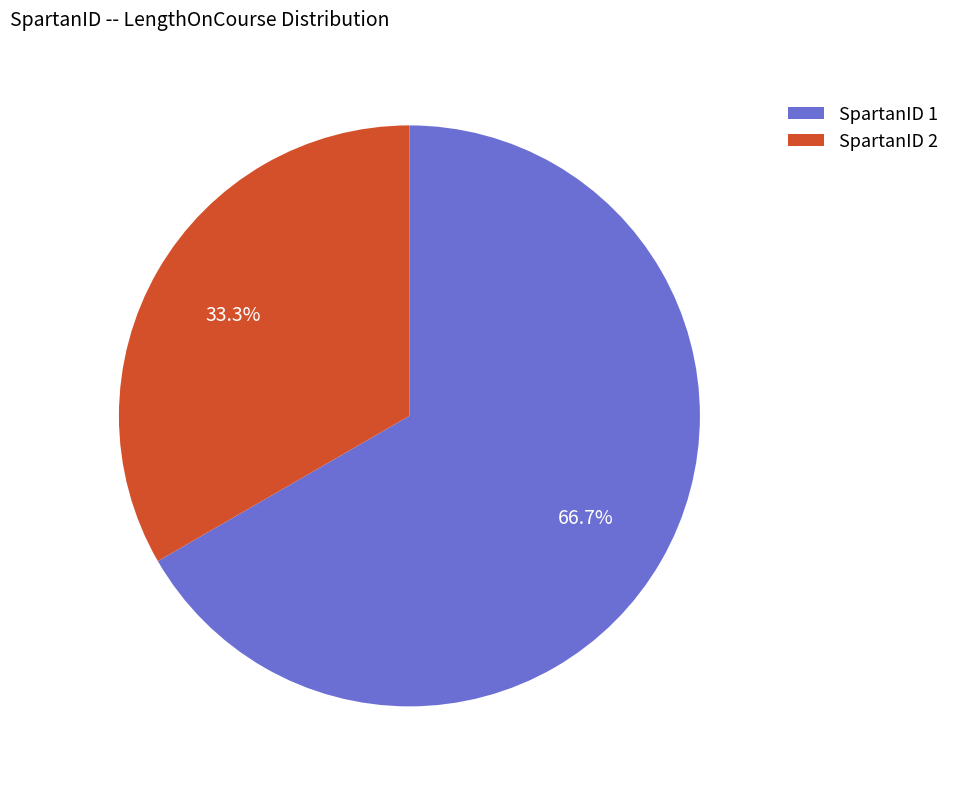

Which category has the biggest portion of the pie?

SpartanID 1